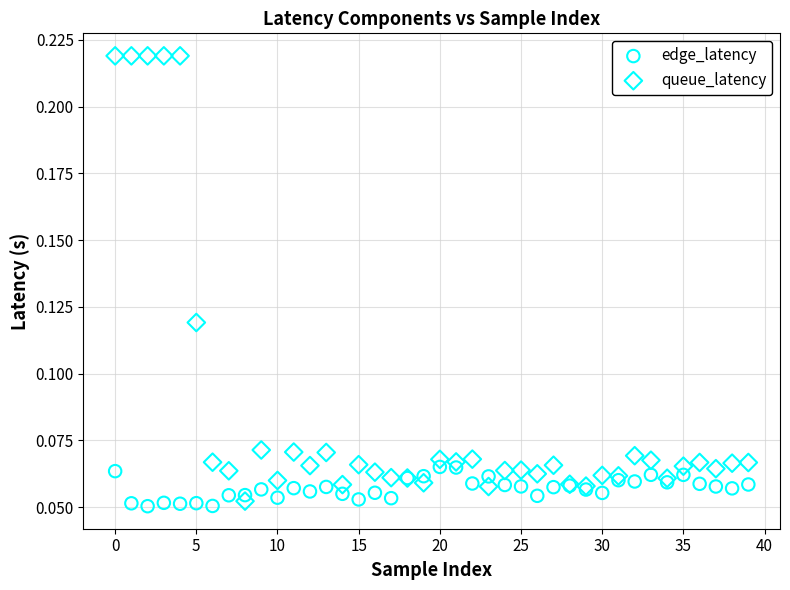

Which series has the largest Y range (max minus min)?

queue_latency